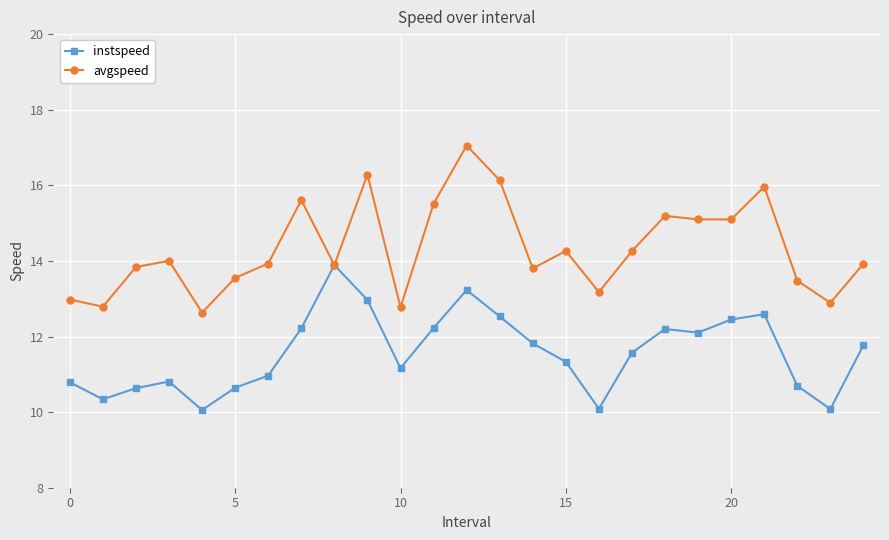

What is the minimum value shown in the chart?

10.1